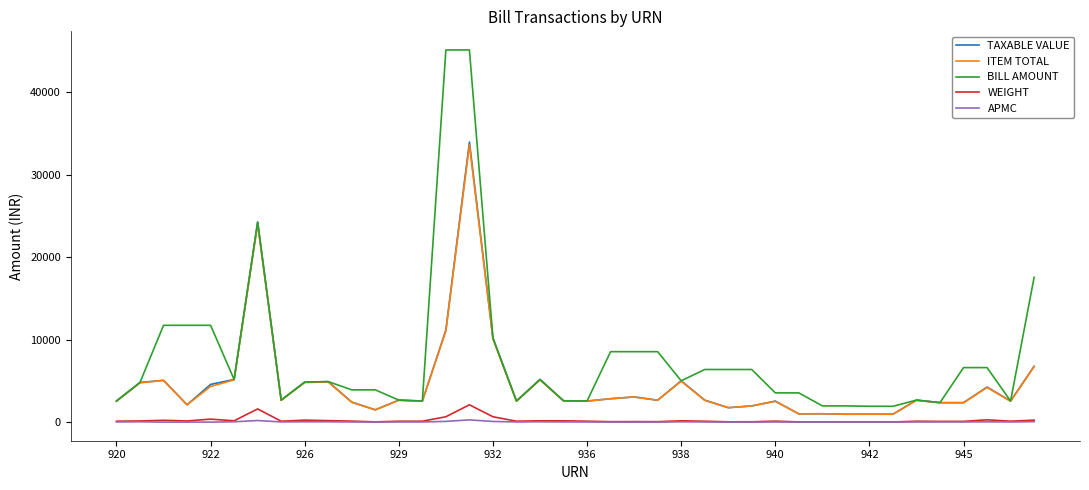

True or false: WEIGHT and BILL AMOUNT cross at least once.

False